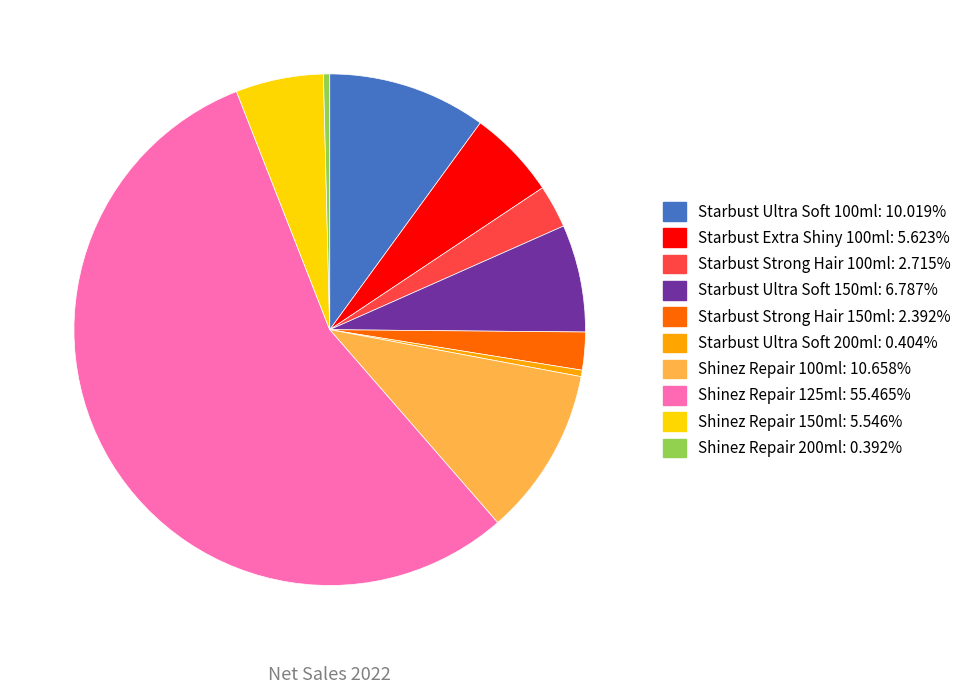

How many slices are in this pie chart?

10